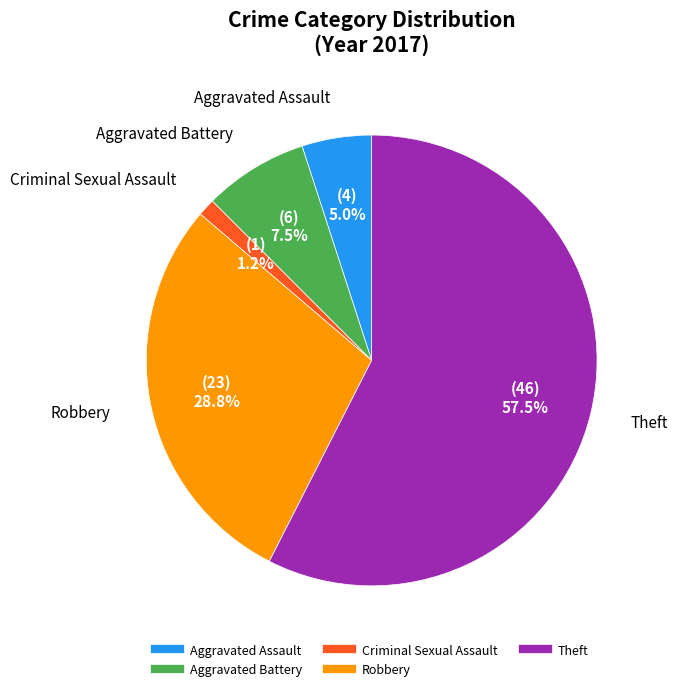

What percentage do Aggravated Assault and Theft together represent?

62.5%